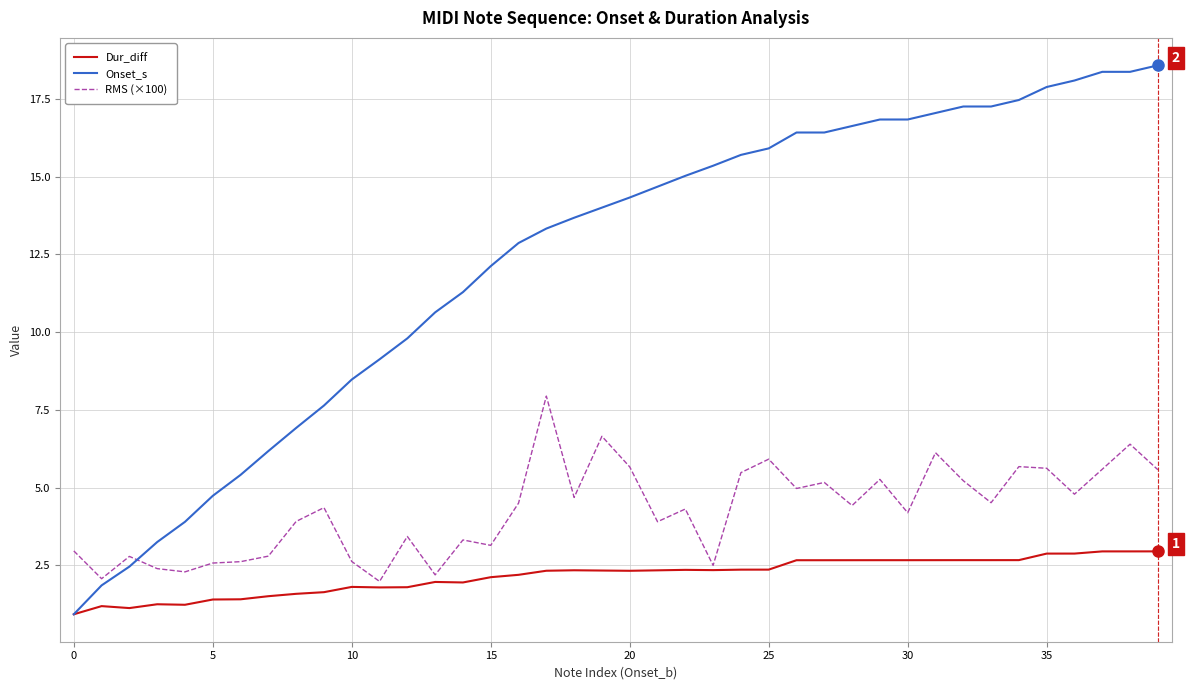

What is the minimum value shown in the chart?

0.9